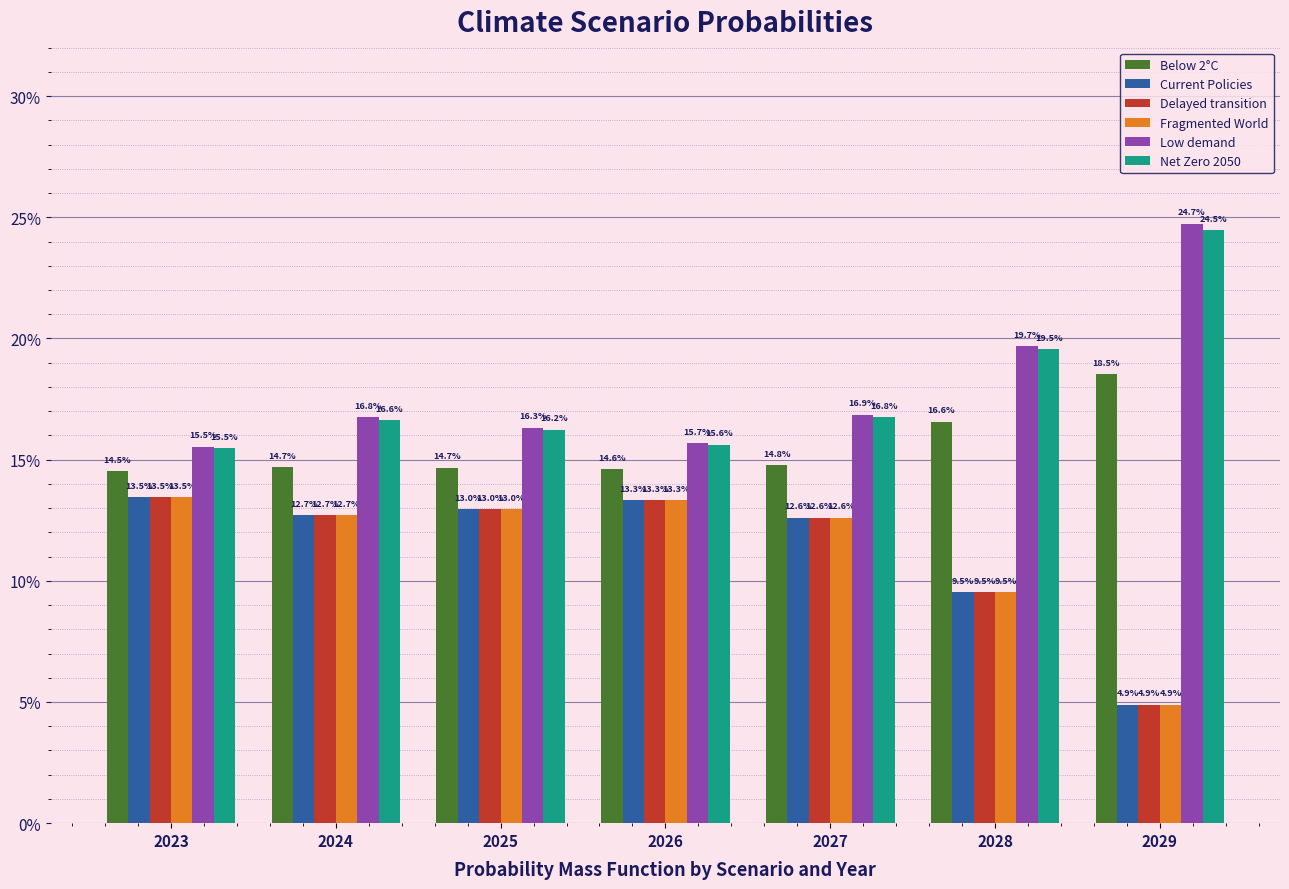

What are all the series names shown in the legend?

Below 2°C, Current Policies, Delayed transition, Fragmented World, Low demand, Net Zero 2050